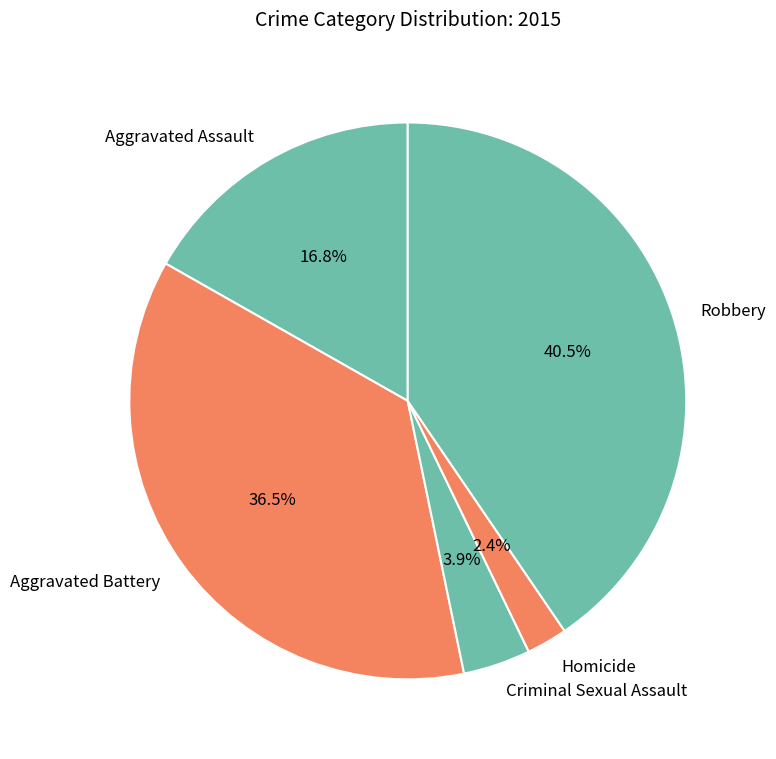

Is there any slice that represents more than half of the pie?

No